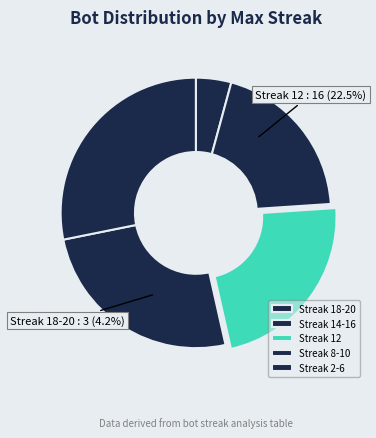

The 10-6 slice represents 34% of the pie. True or false?

False